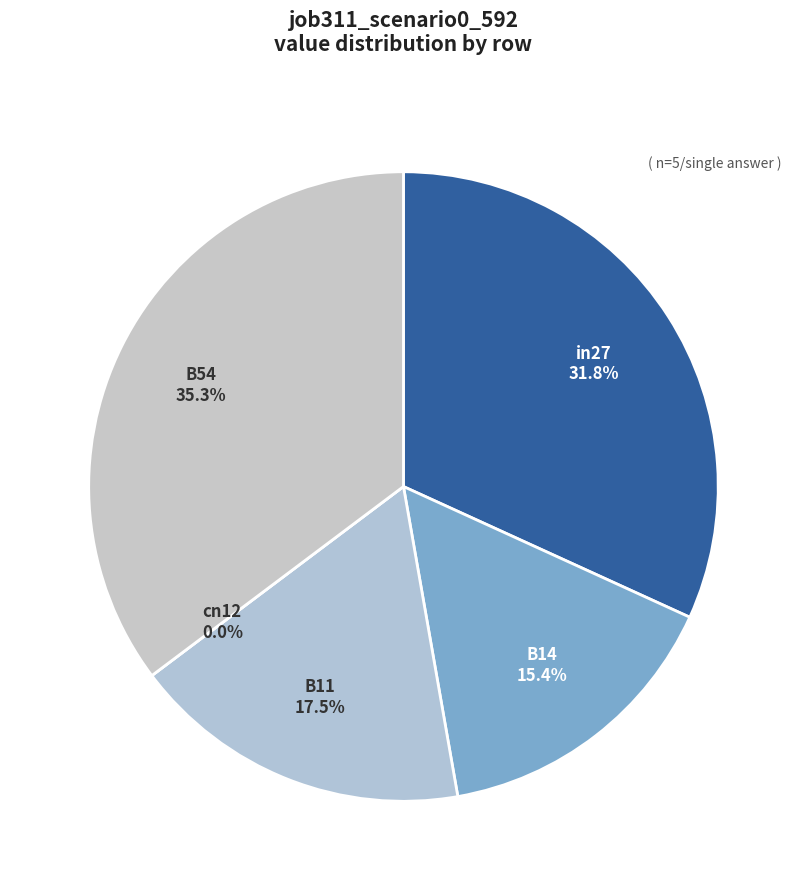

How many segments does this pie chart have?

5